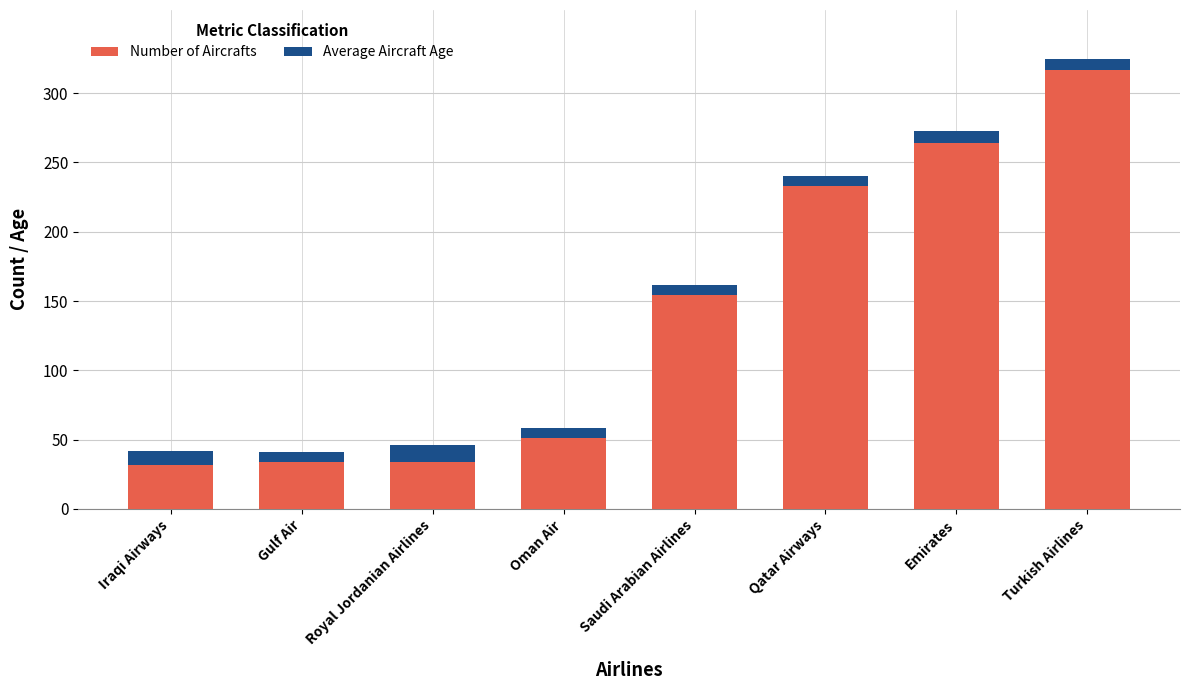

What value does the Number of Aircrafts series have at Qatar Airways?

233.0